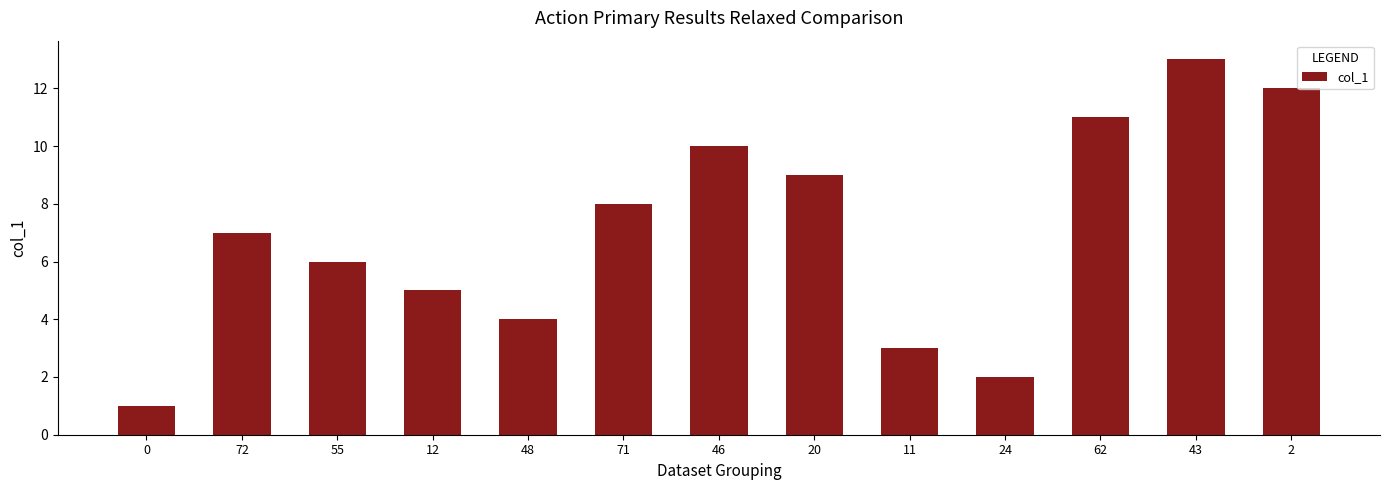

What is the ratio of the value at 20 to the value at 62?

0.8